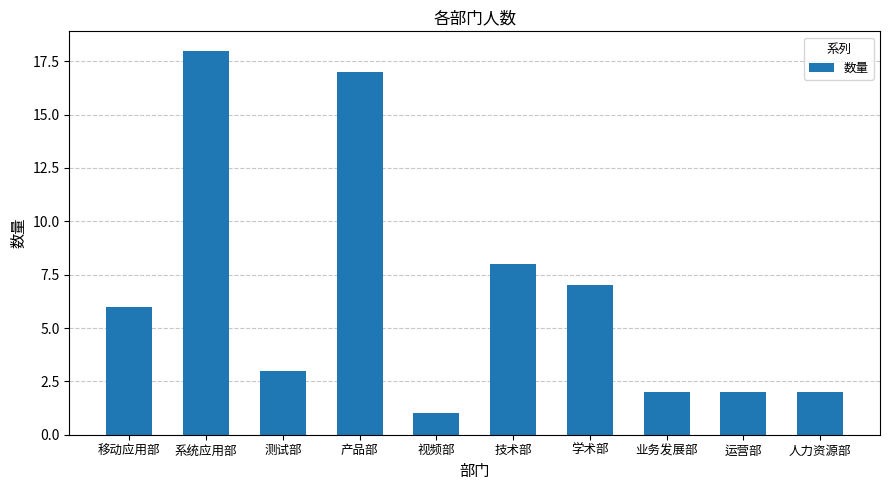

What is the approximate value at 移动应用部, to the nearest 5?

5